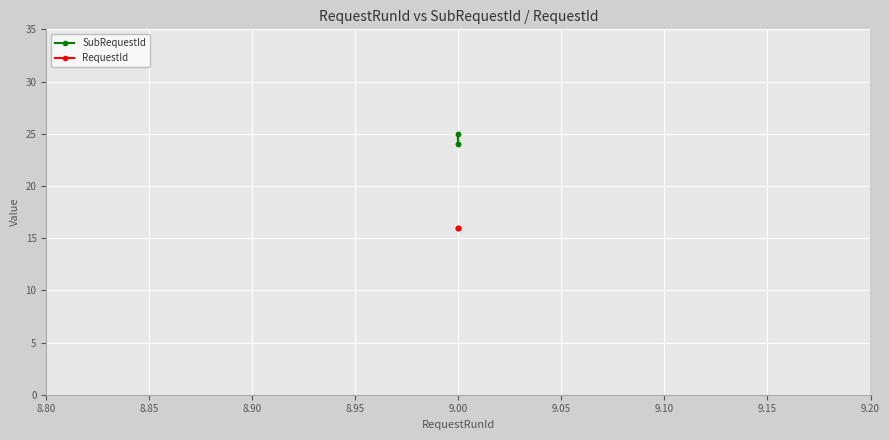

What is the value of the SubRequestId point at the 3rd from the left?

24